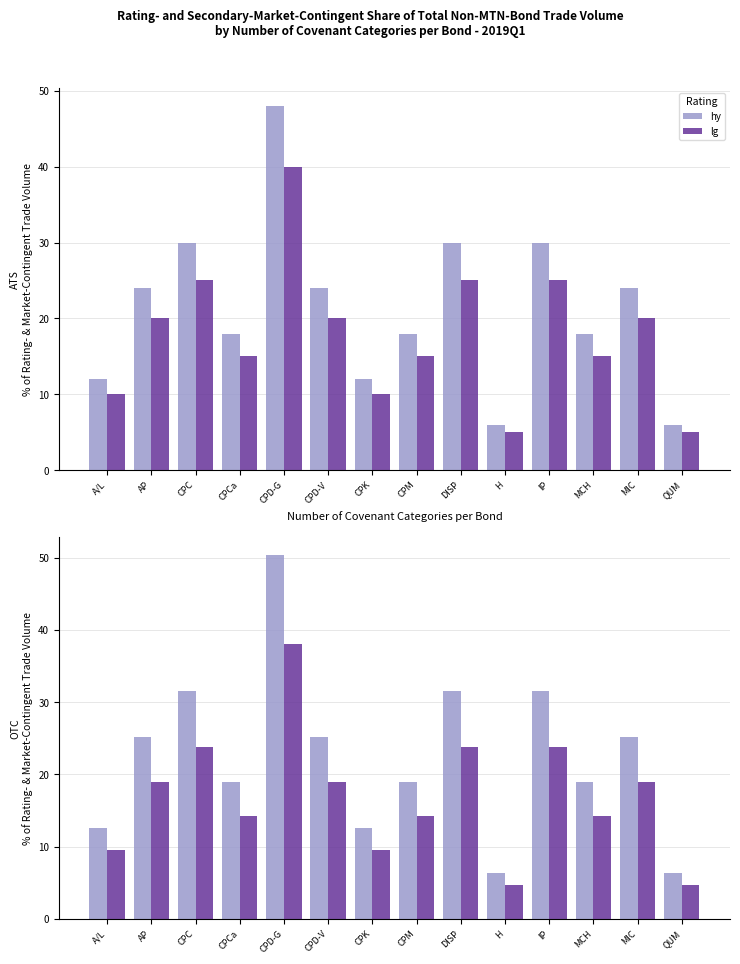

At which label does lg first exceed 19?

CPC